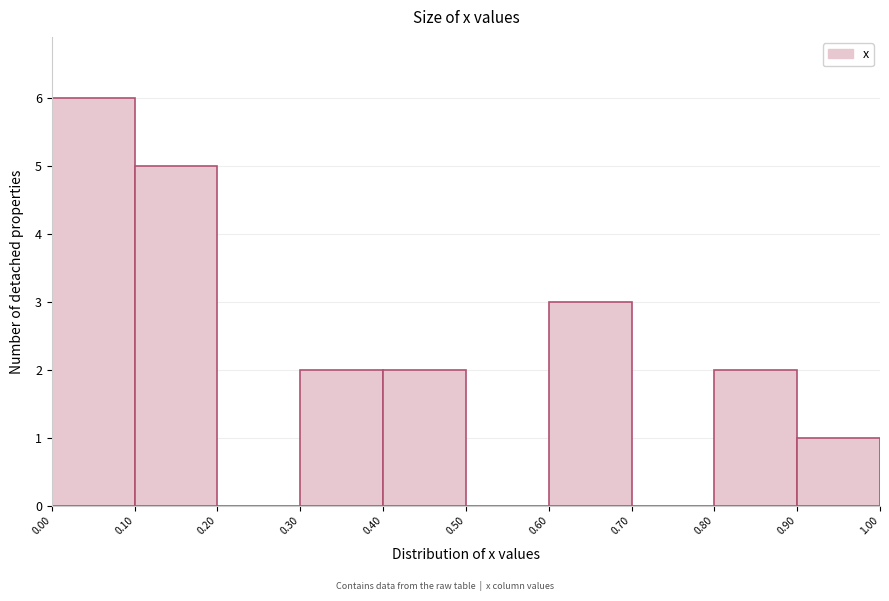

Reading left to right, transcribe this chart: for each bar, give the range it covers on the x-axis and its height. The values are not printed on the chart, so give them approximately, as read against the axis.

0.00 to 0.10: 6
0.10 to 0.20: 5
0.20 to 0.30: 0
0.30 to 0.40: 2
0.40 to 0.50: 2
0.50 to 0.60: 0
0.60 to 0.70: 3
0.70 to 0.80: 0
0.80 to 0.90: 2
0.90 to 1.00: 1